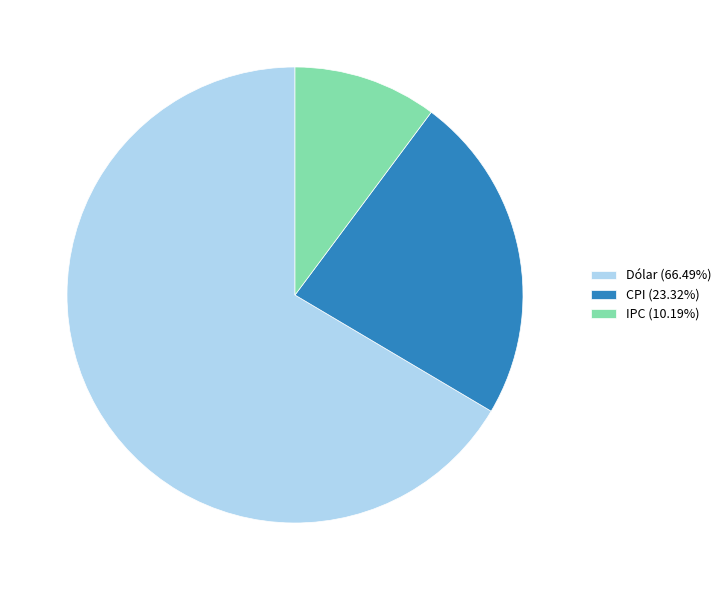

What is the majority slice?

Dólar